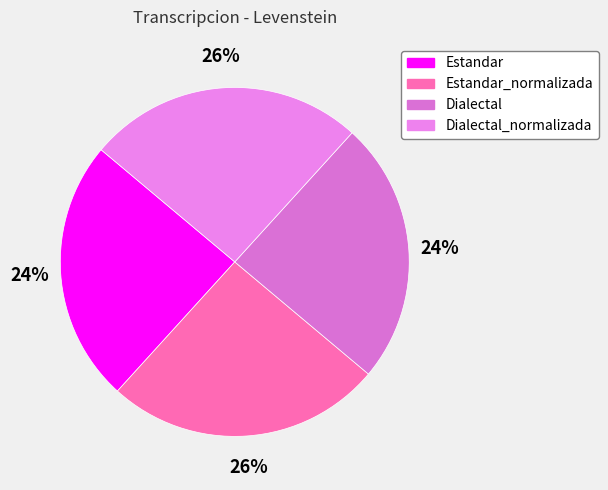

How many slices are in this pie chart?

4